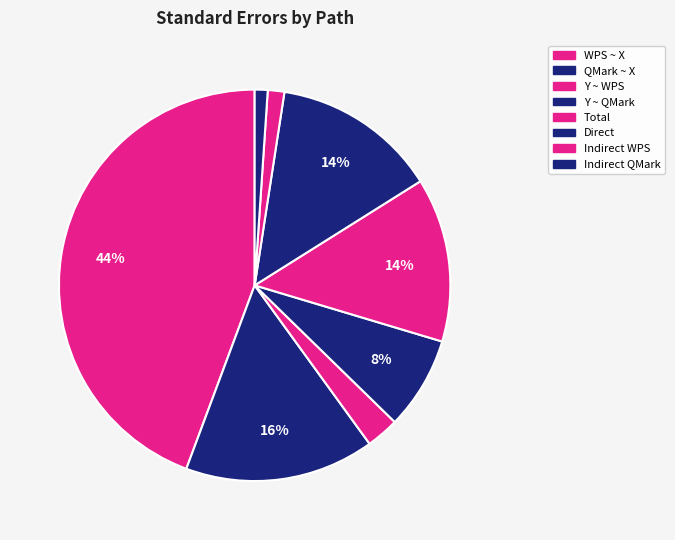

To the nearest percent, what is the combined percentage of Direct and Y ~ WPS?

16%